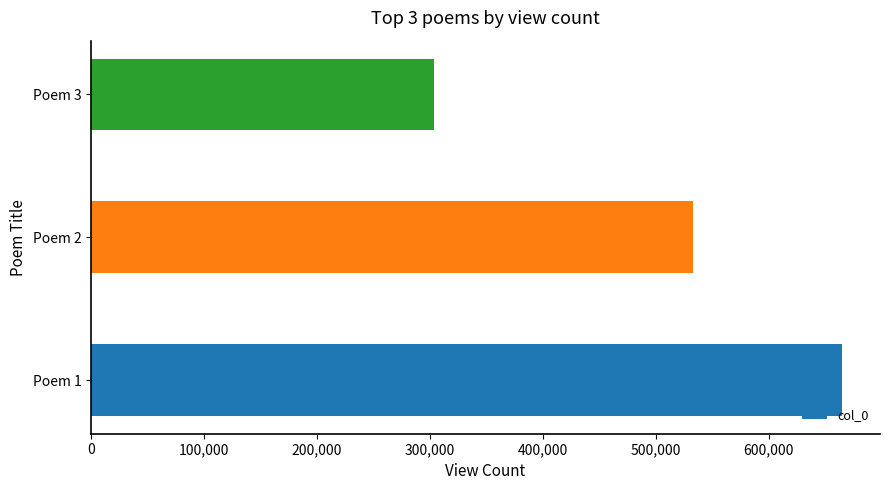

What is the ratio of the value at Poem 3 to the value at Poem 1?

0.5